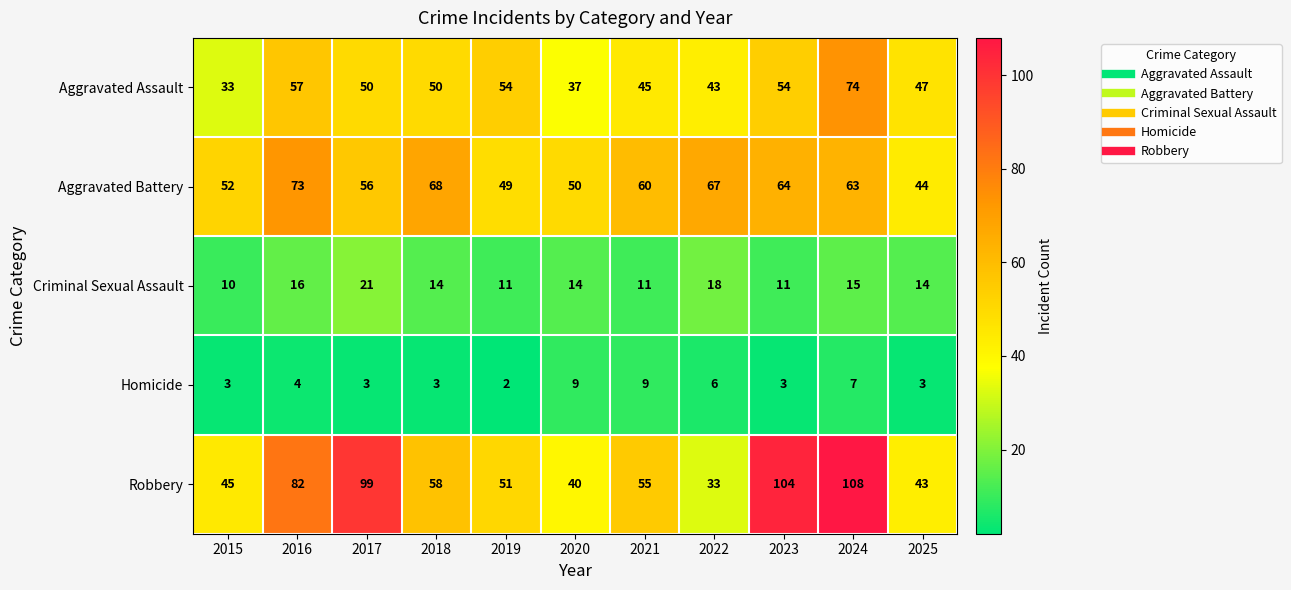

At which label does Aggravated Battery first exceed 60?

2016